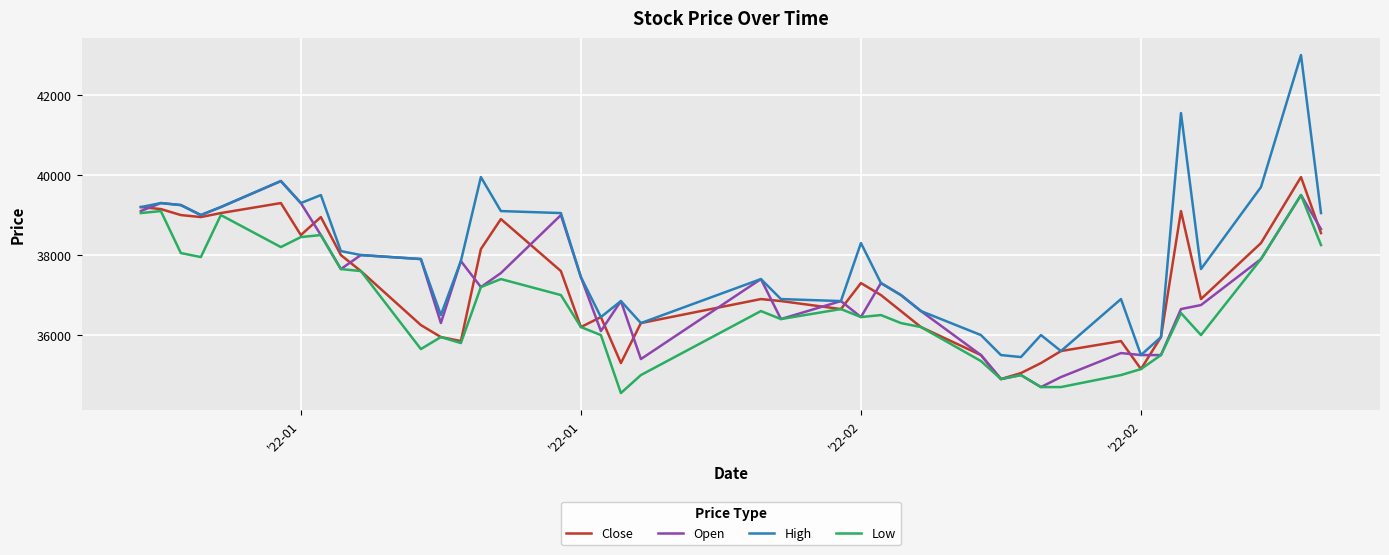

Which series has the widest spread of values?

High